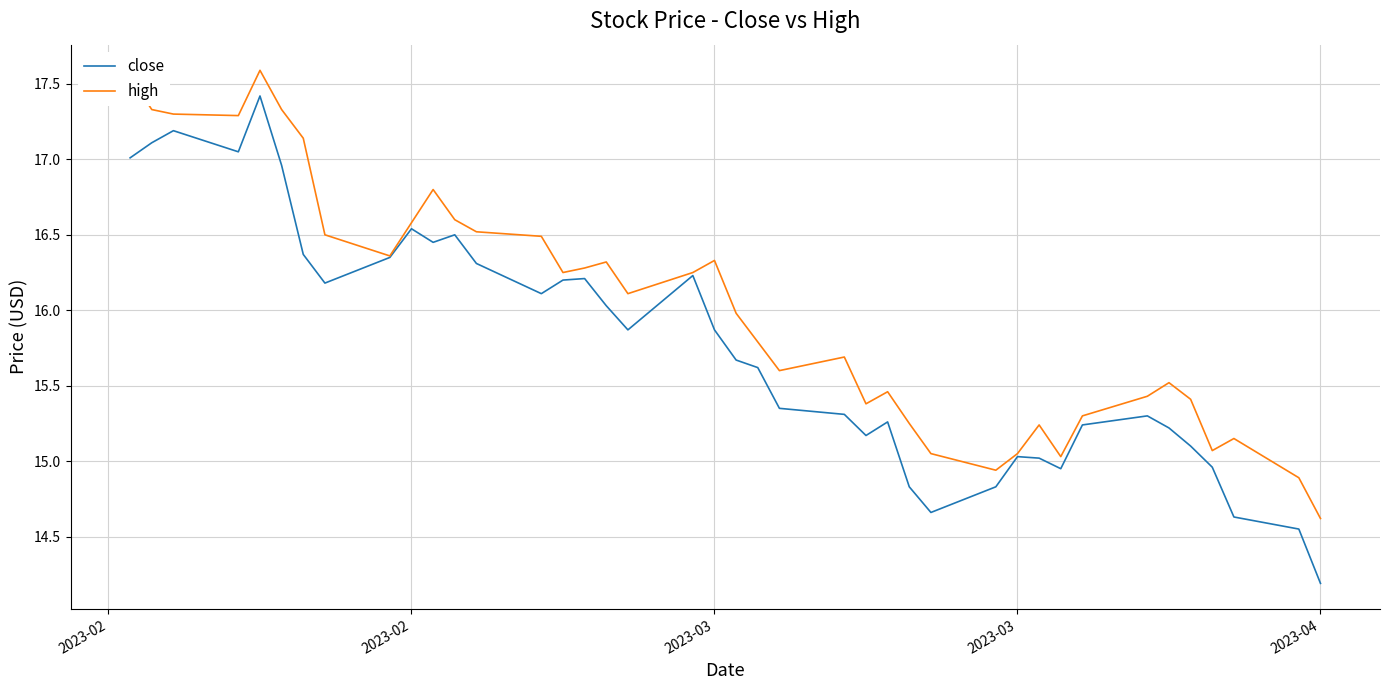

What is the difference between the maximum and second lowest values in the close series?

2.9